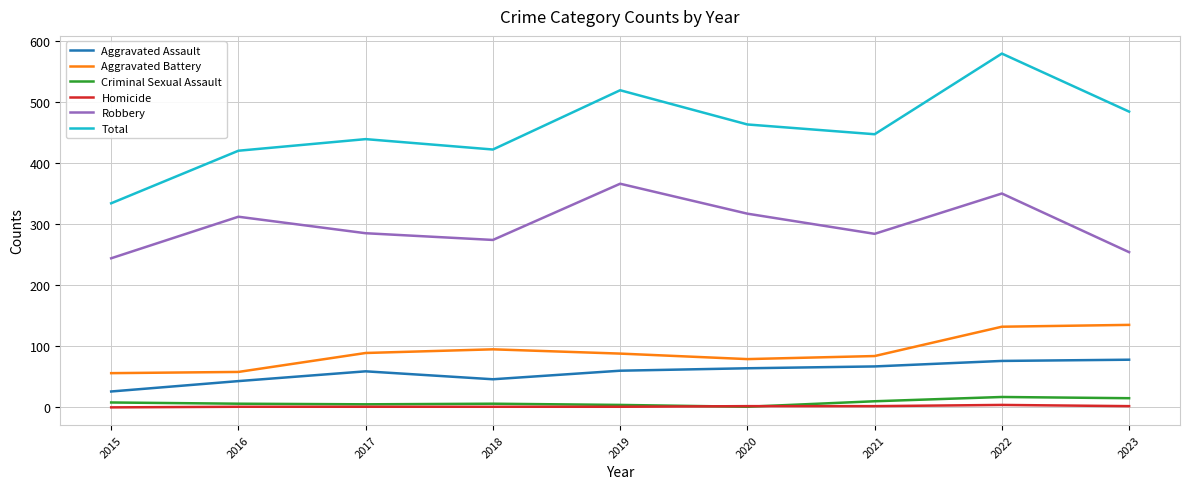

Which series has the largest range (max minus min)?

Total